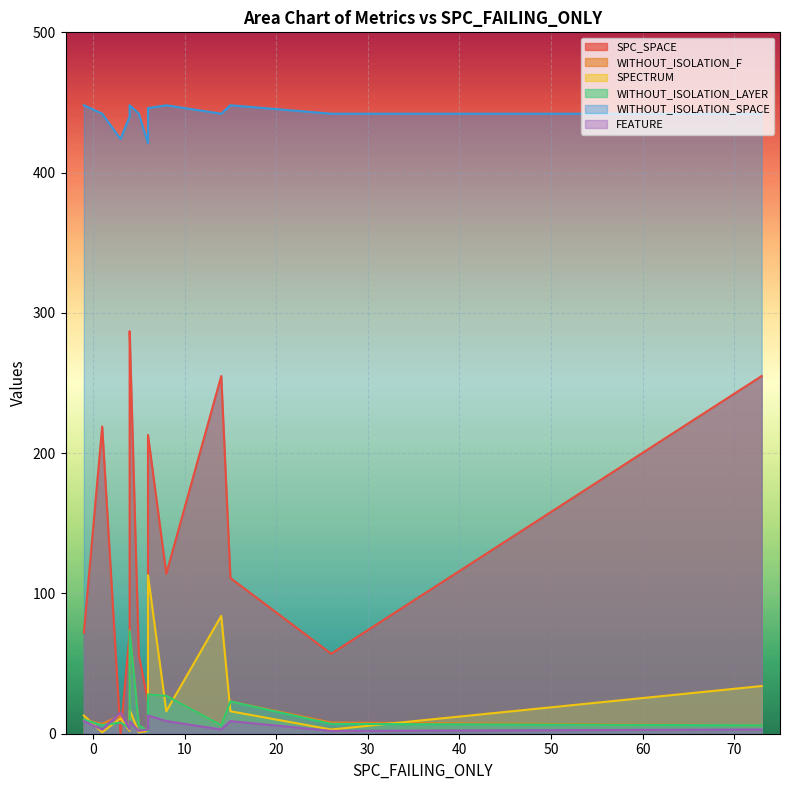

How many data points does each series have?

16